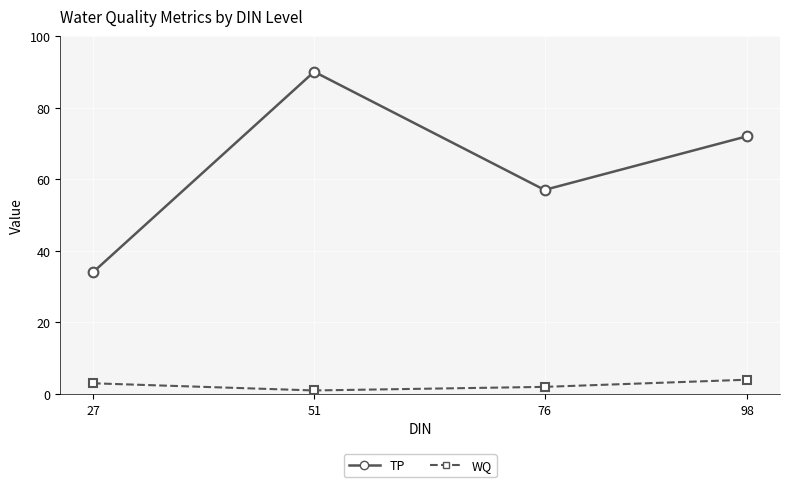

Is it true that TP equals 57 at 76?

True